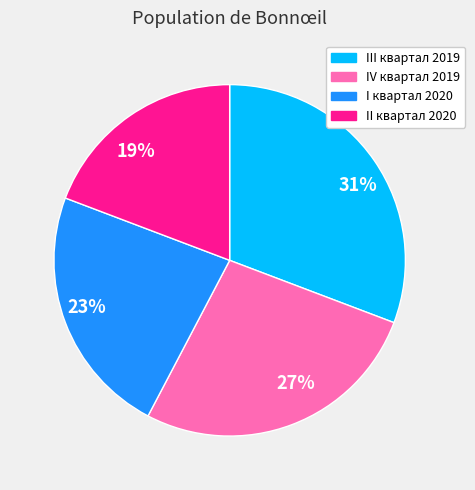

How many slices are in this pie chart?

4